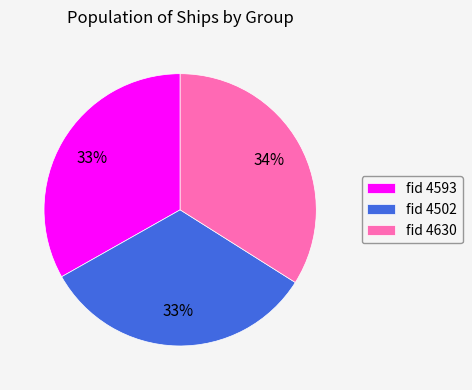

Does any single category account for the majority?

No